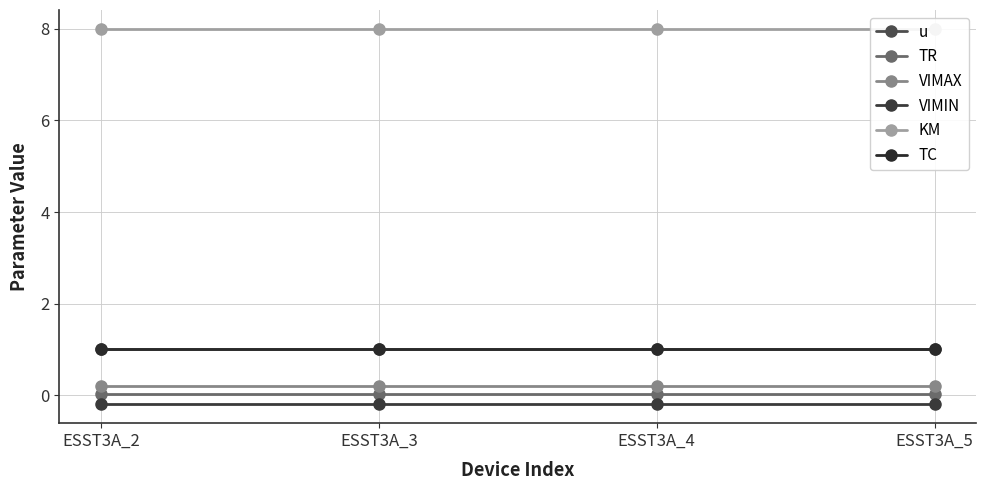

The value of VIMIN at ESST3A_4 is -0.3. True or false?

False